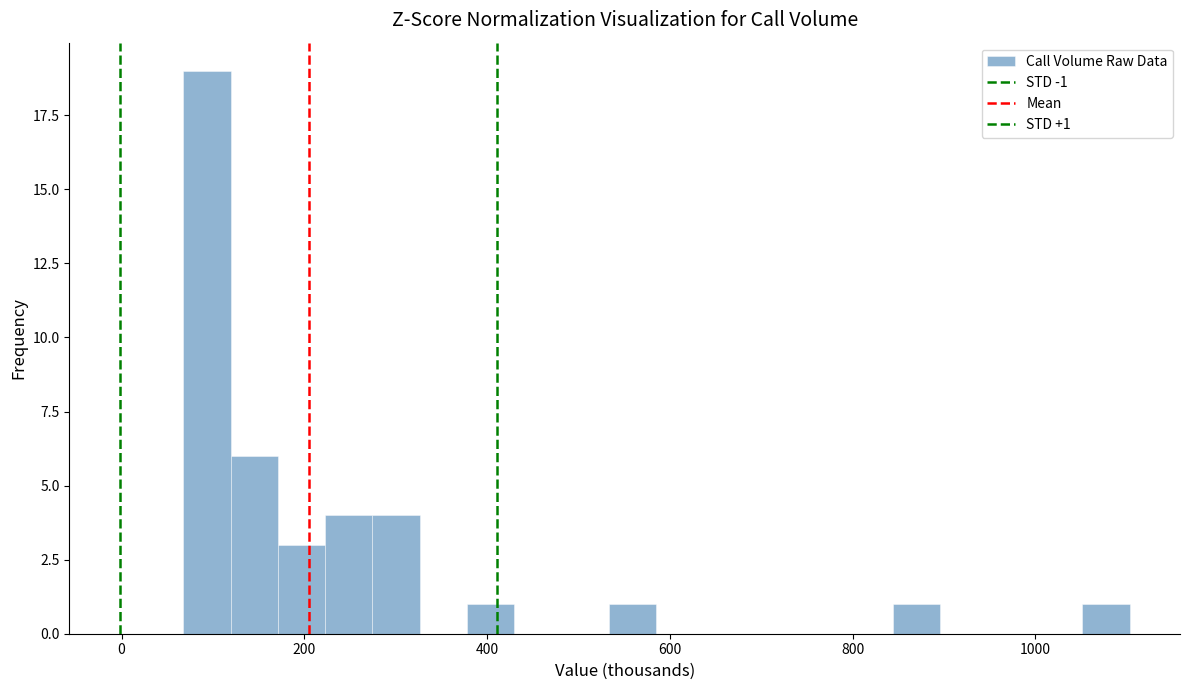

Read against the x-axis, roughly where is the centre of the tallest bar?

100